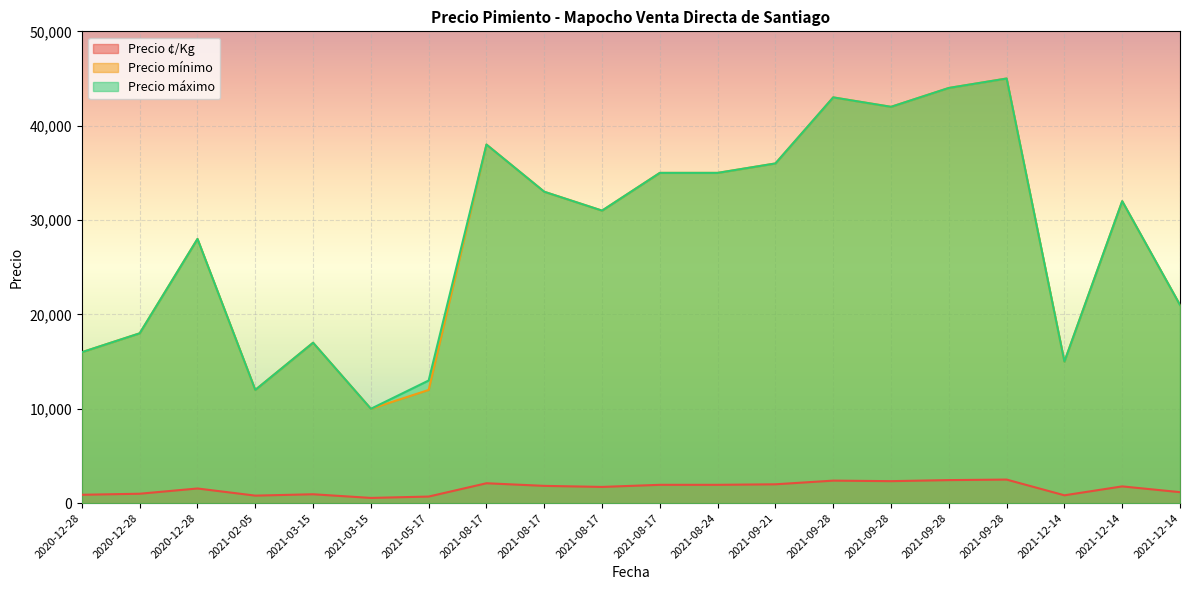

True or false: Precio mínimo and Precio máximo intersect in this chart.

False